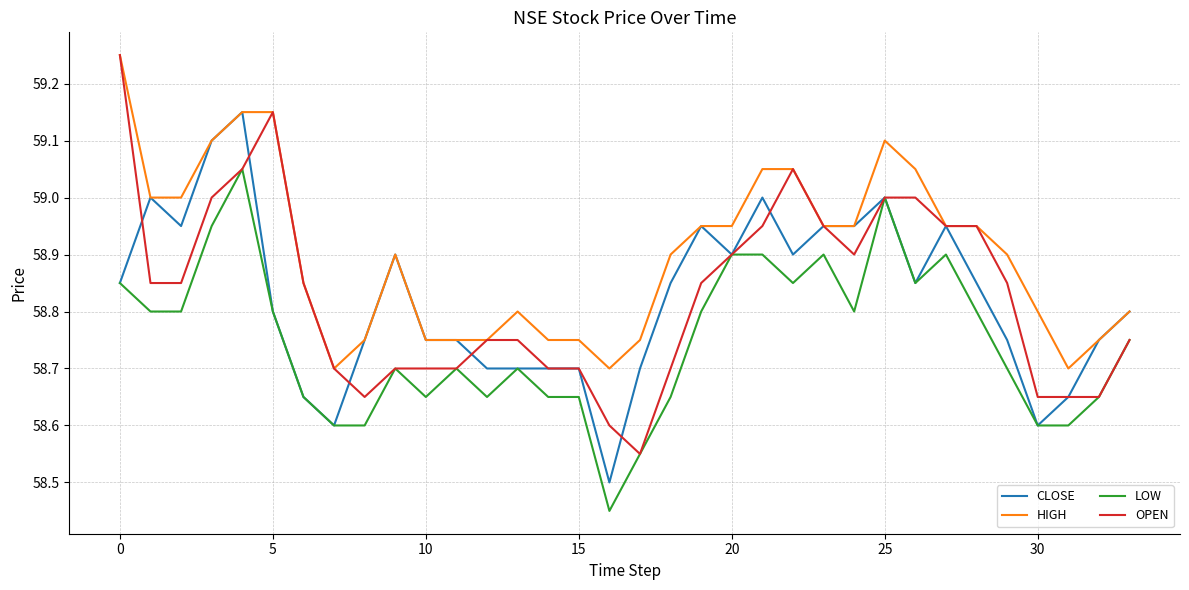

What is the lowest value of the HIGH series?

58.7